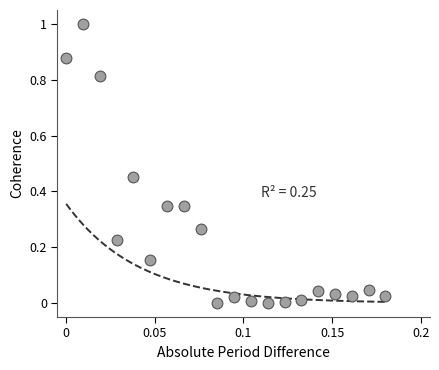

What is the range of Y values (max minus min)?

1.0